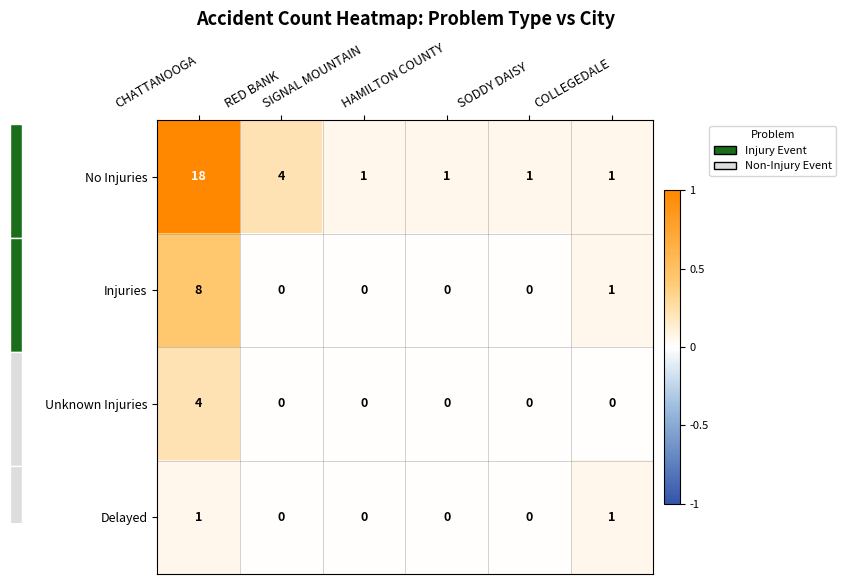

What is the difference between the maximum and minimum values in the No Injuries series?

17